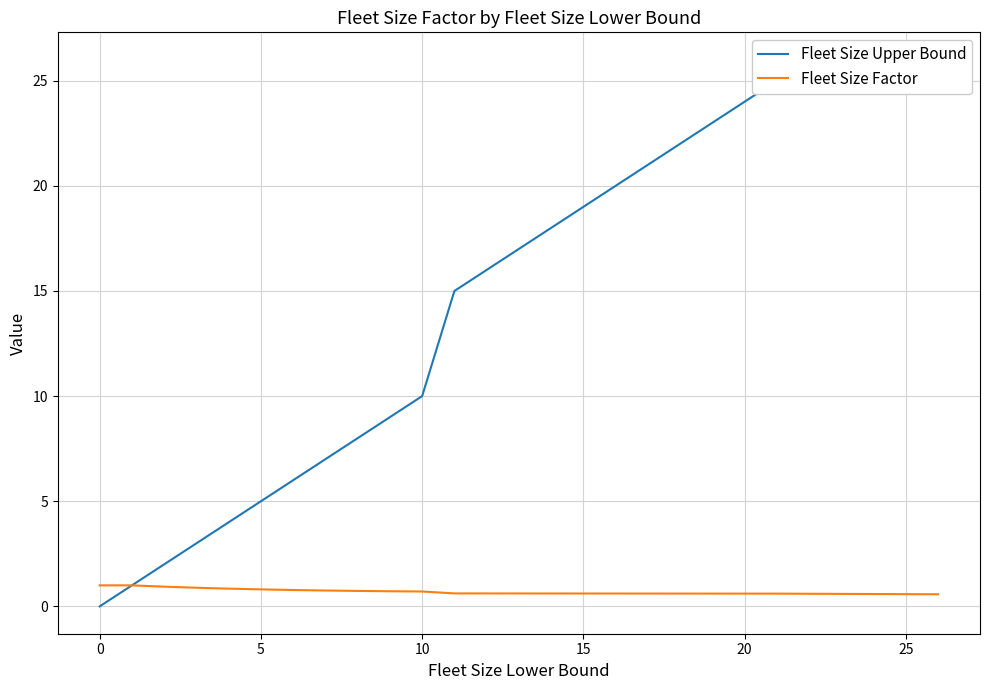

What is the minimum value for Fleet Size Factor?

0.6